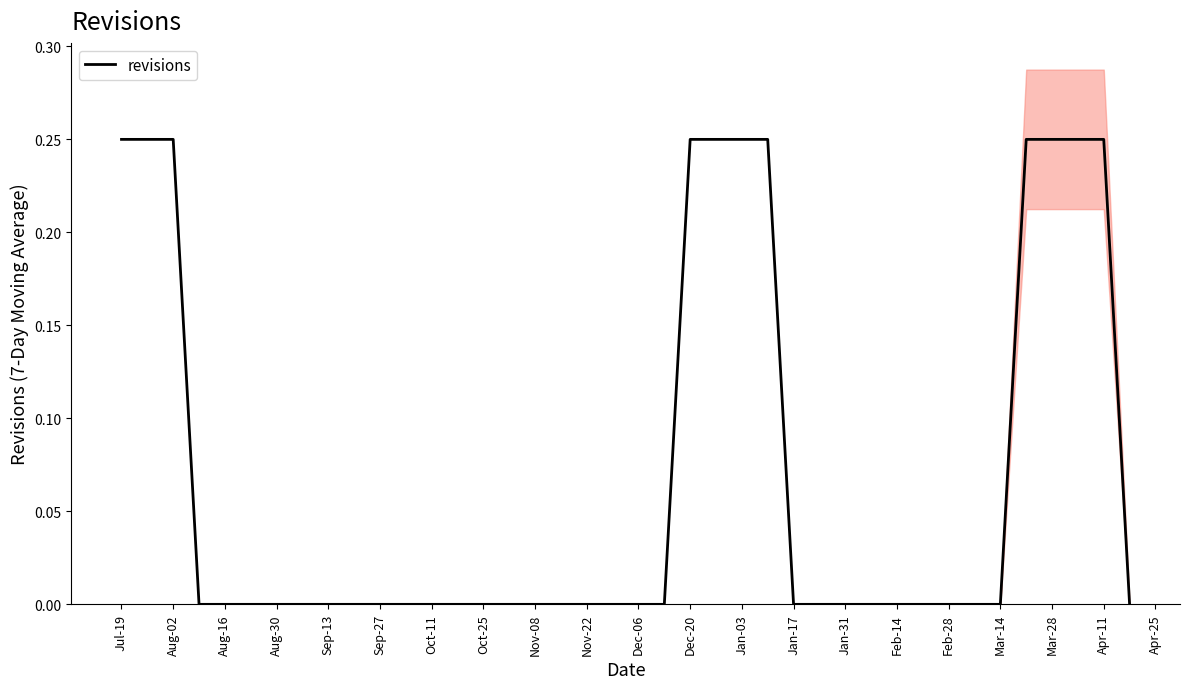

The value of revisions at Aug-16 is -0.2. True or false?

False